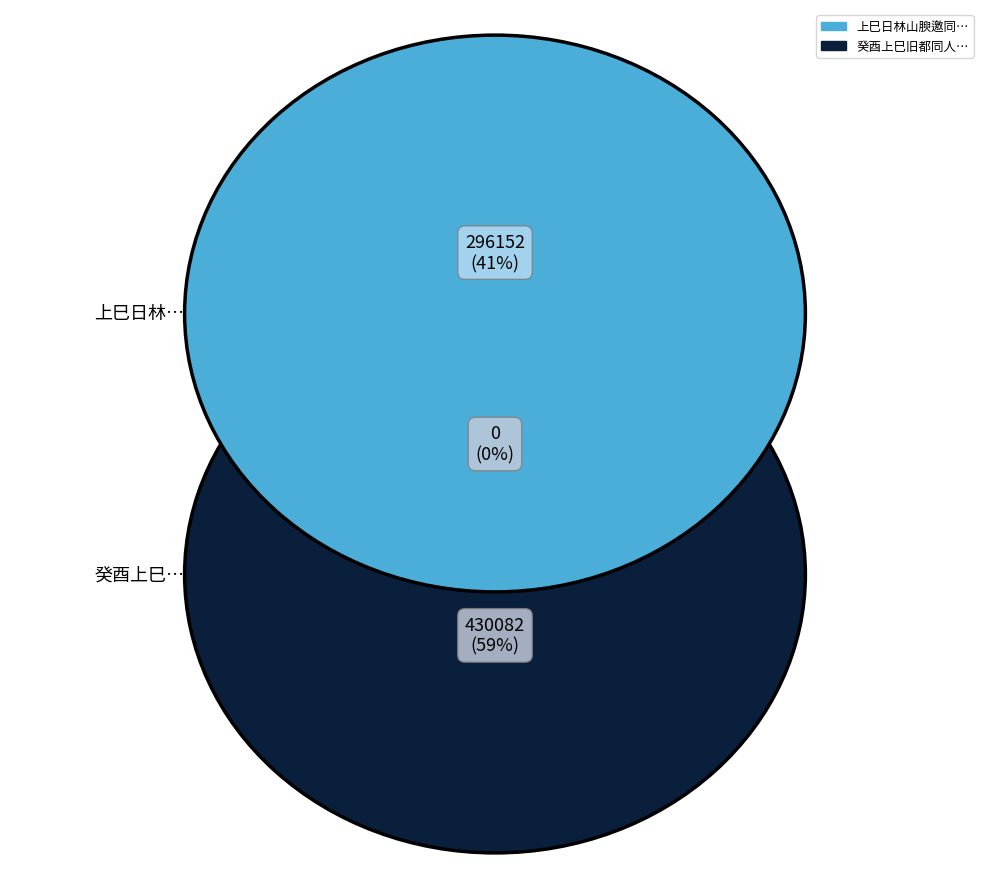

How much of the chart is everything except 上巳日林山腴邀同人禊集南河泡?

59.2%